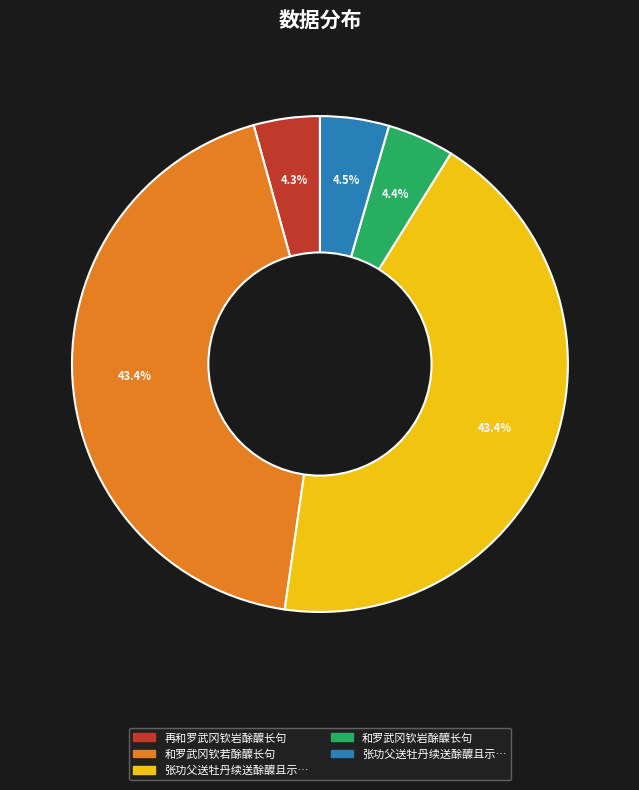

Does any single category account for the majority?

No